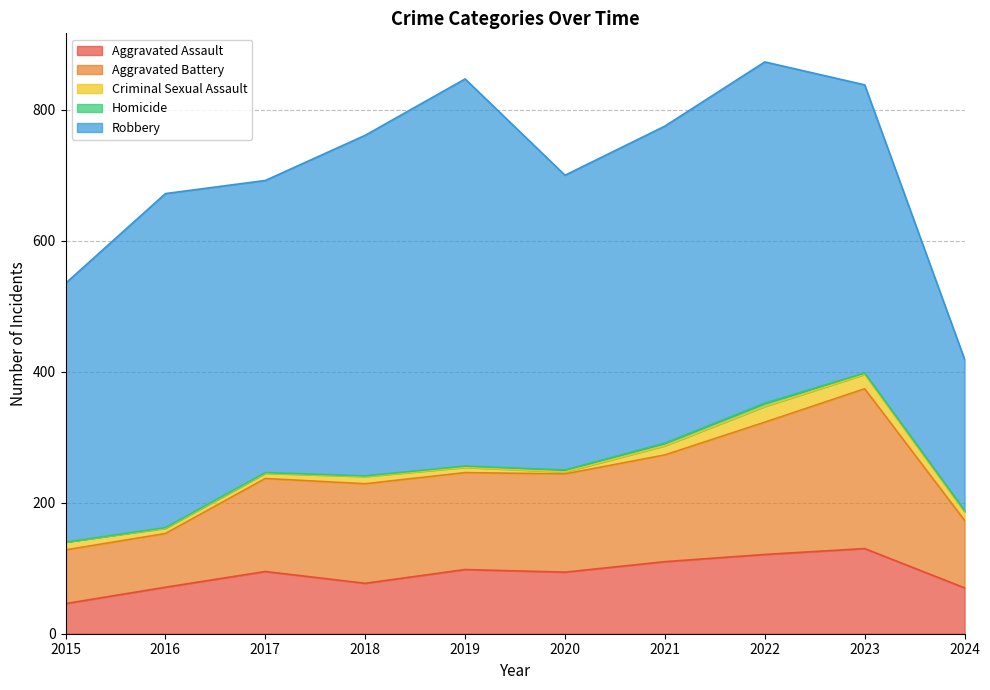

What is the difference between the second highest and minimum values in the Criminal Sexual Assault series?

19